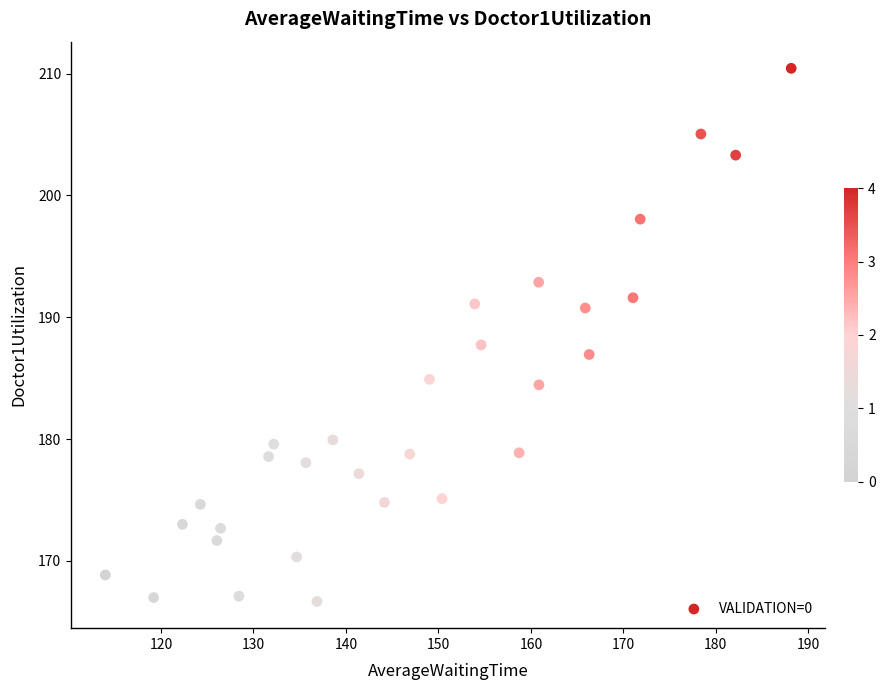

What is the range of X values (max minus min)?

74.2